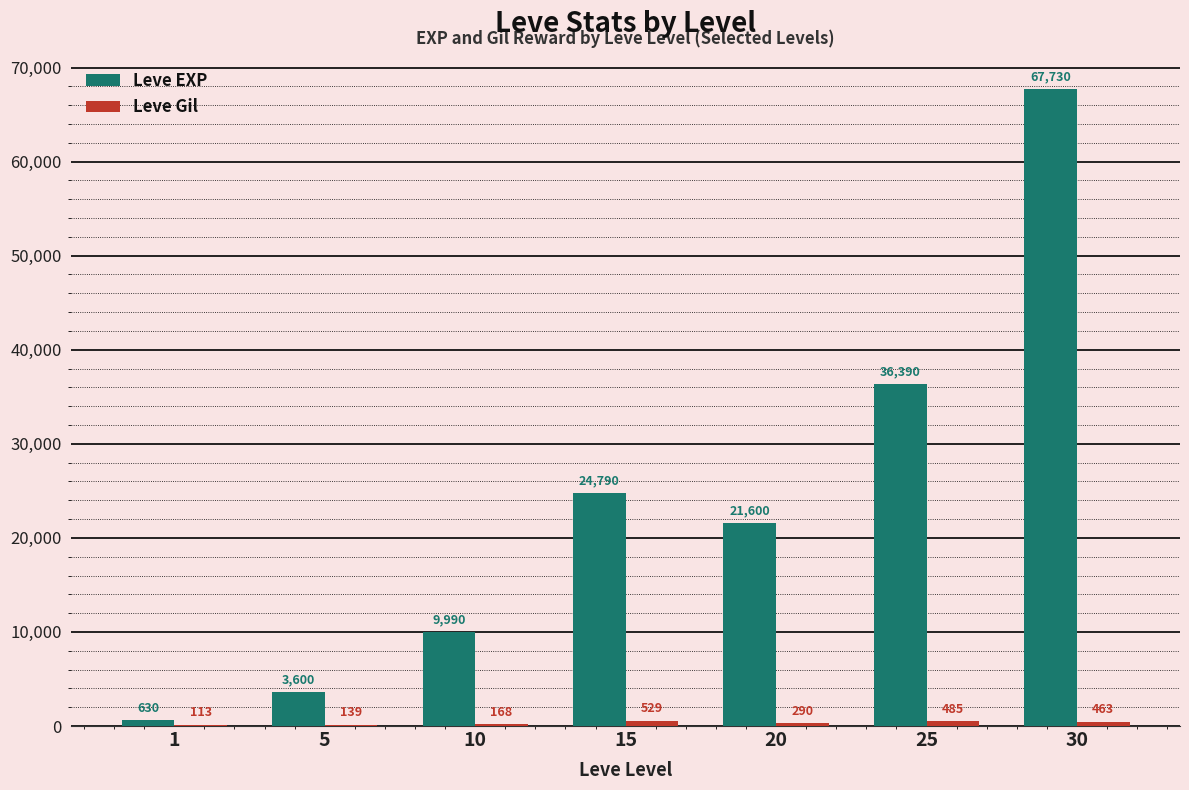

What is the maximum value for Leve EXP?

67730